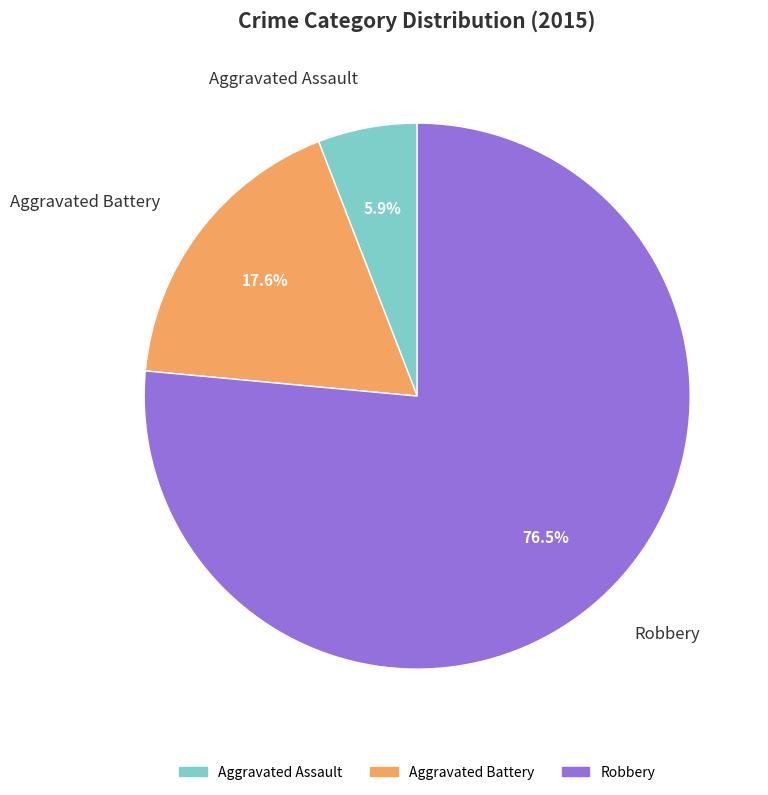

Is the sum of Aggravated Assault and Robbery greater than half?

Yes